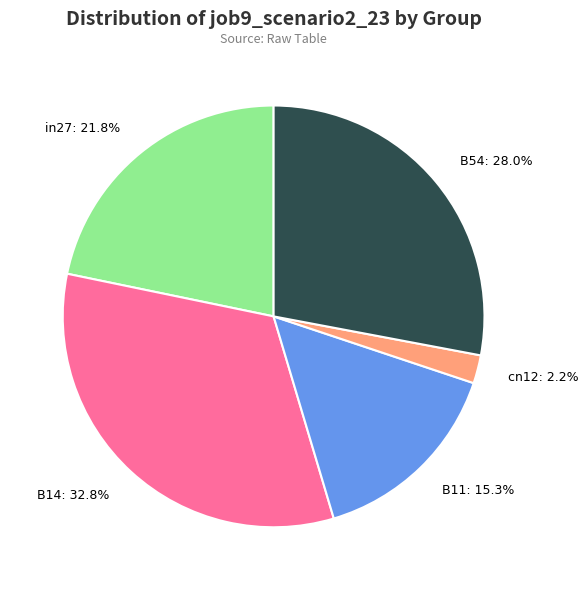

Rank the categories by value from highest to lowest.

B14, B54, in27, B11, cn12